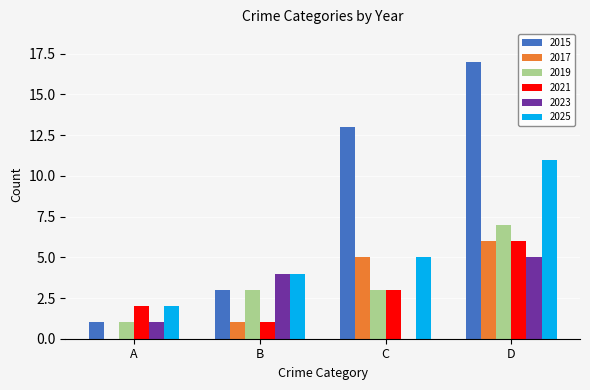

How many groups of bars are there?

4